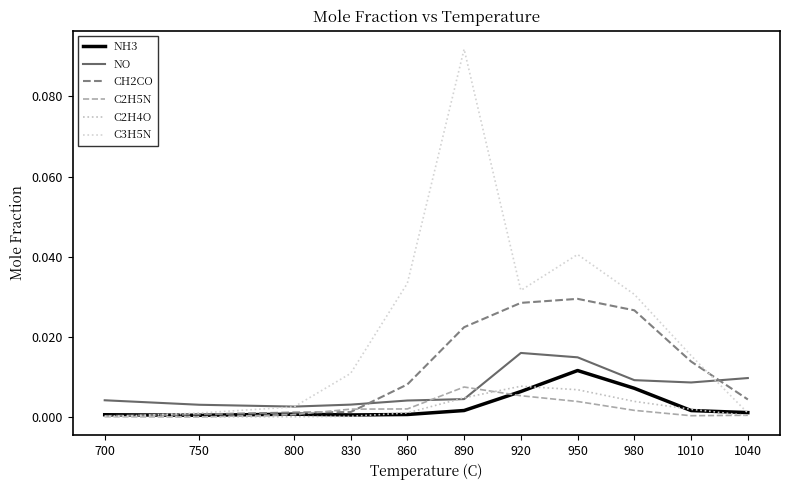

Count the number of categories in the chart.

11